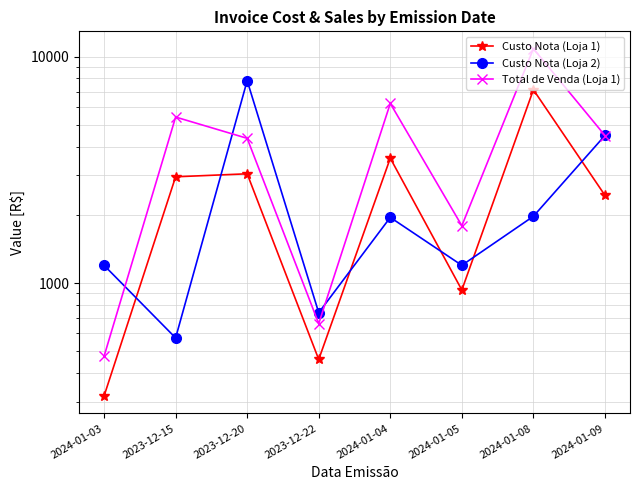

At which label is Total de Venda (Loja 1) closest to 5651?

2023-12-15